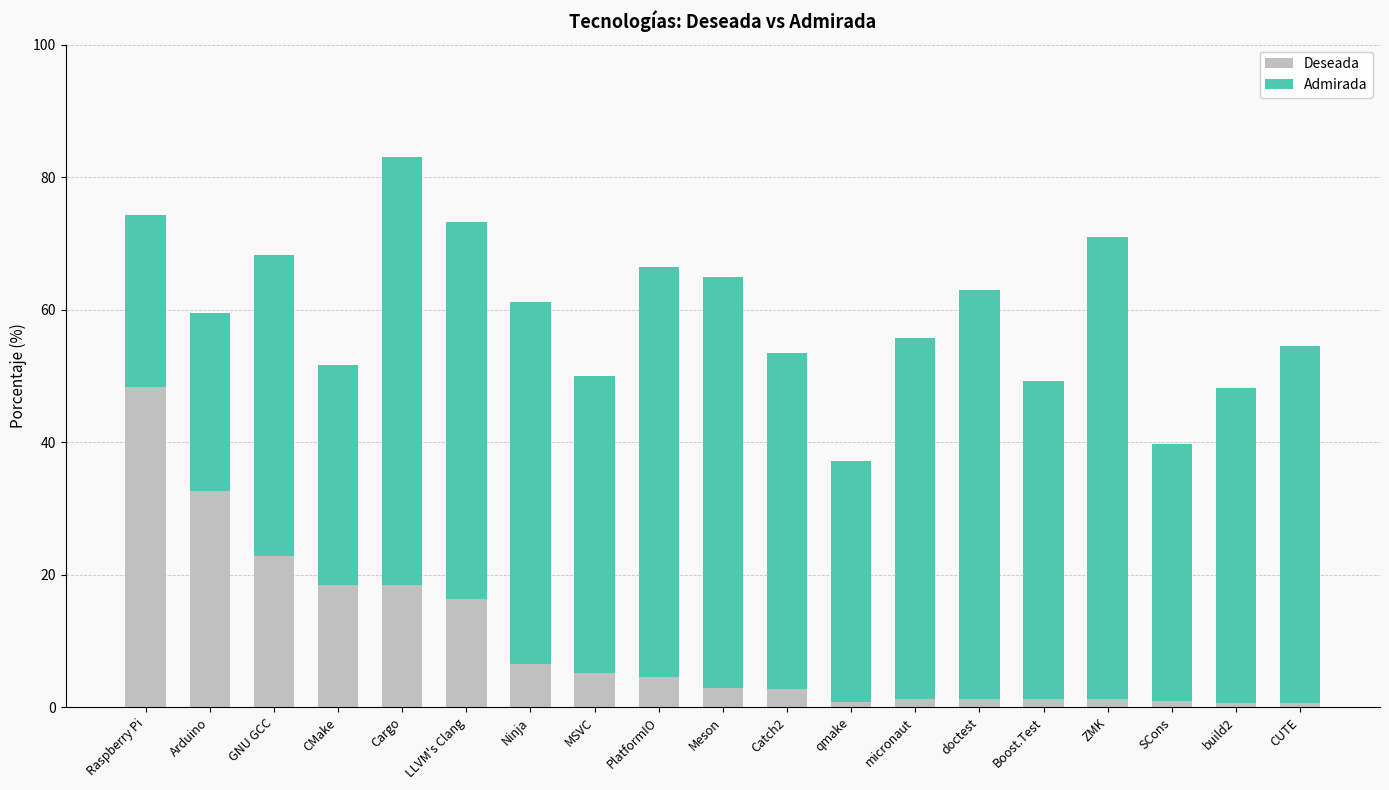

What is the difference between the maximum and second lowest values in the Deseada series?

47.7